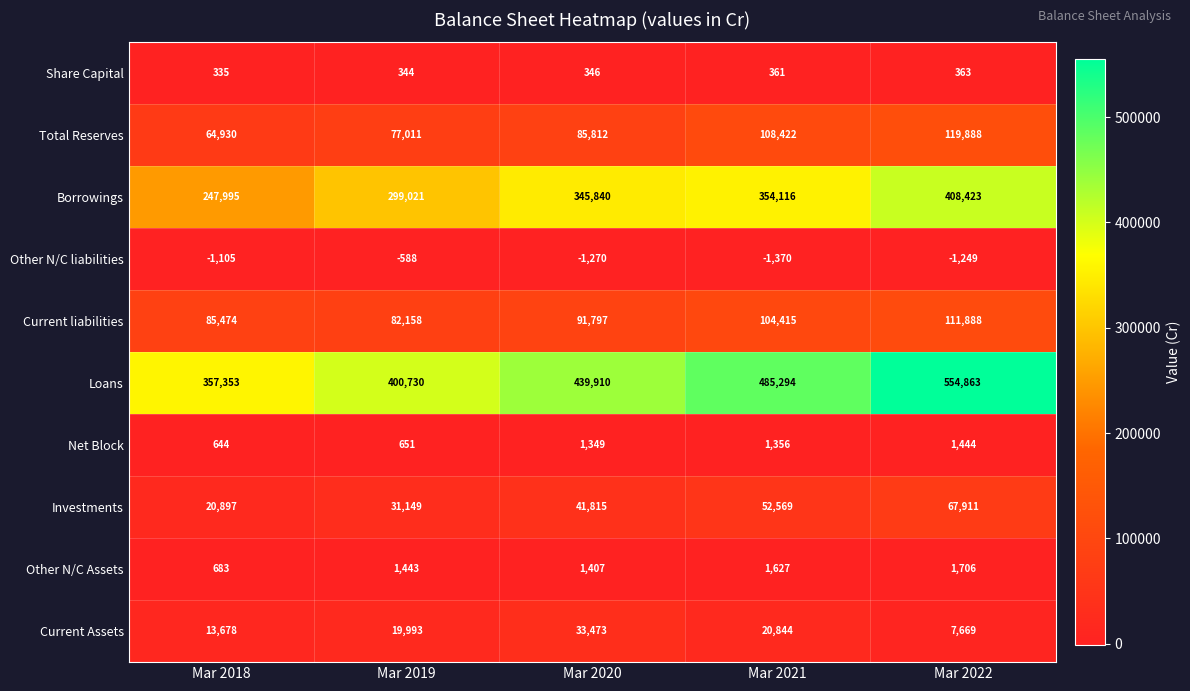

At how many categories does at least one series exceed 327286?

5